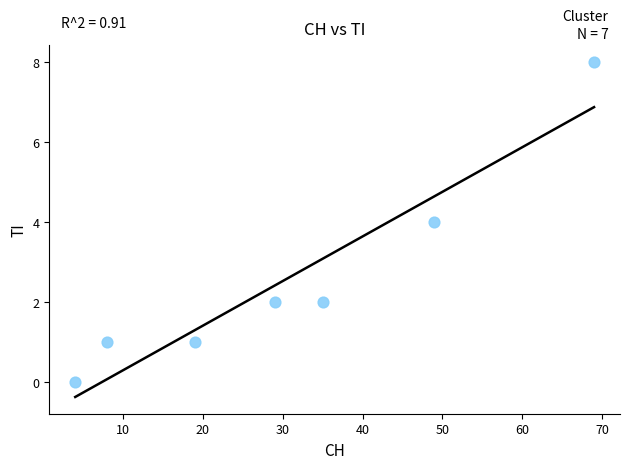

What is the average X value?

30